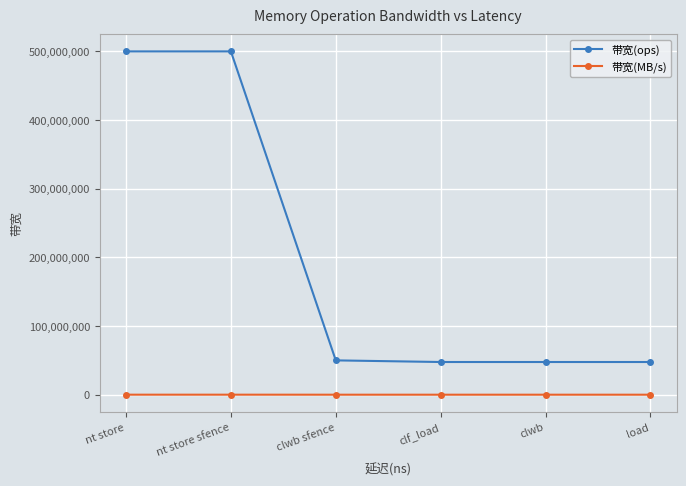

Is this an area chart (filled region under the line)?

No